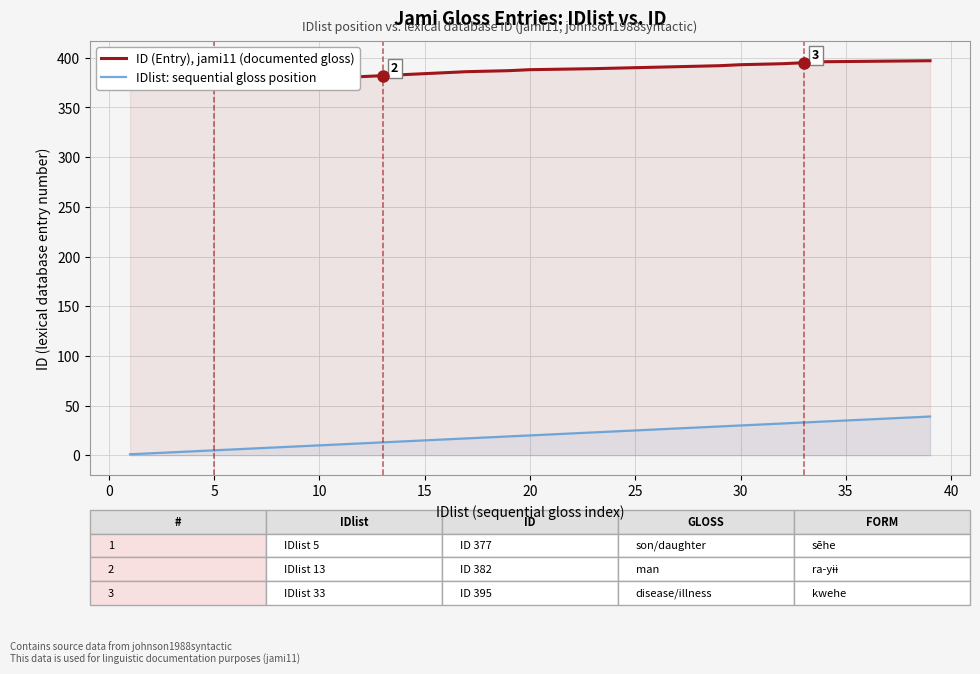

What is the label of the 21st point from the left?

20